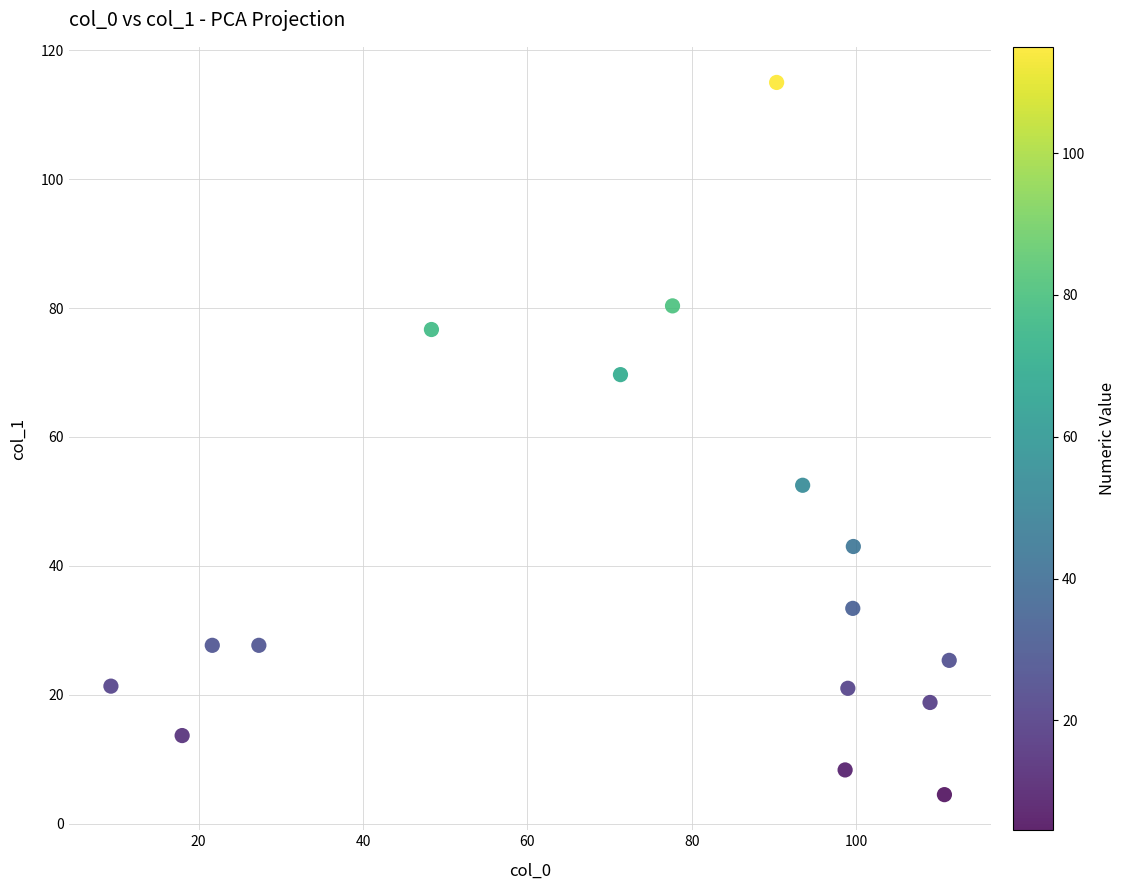

What is the range of X values (max minus min)?

102.0